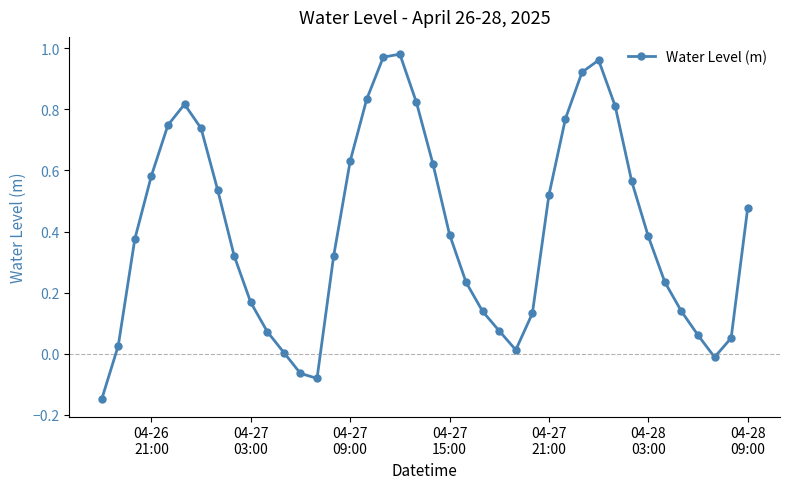

How many points are lower than both their immediate neighbors (excluding endpoints)?

3